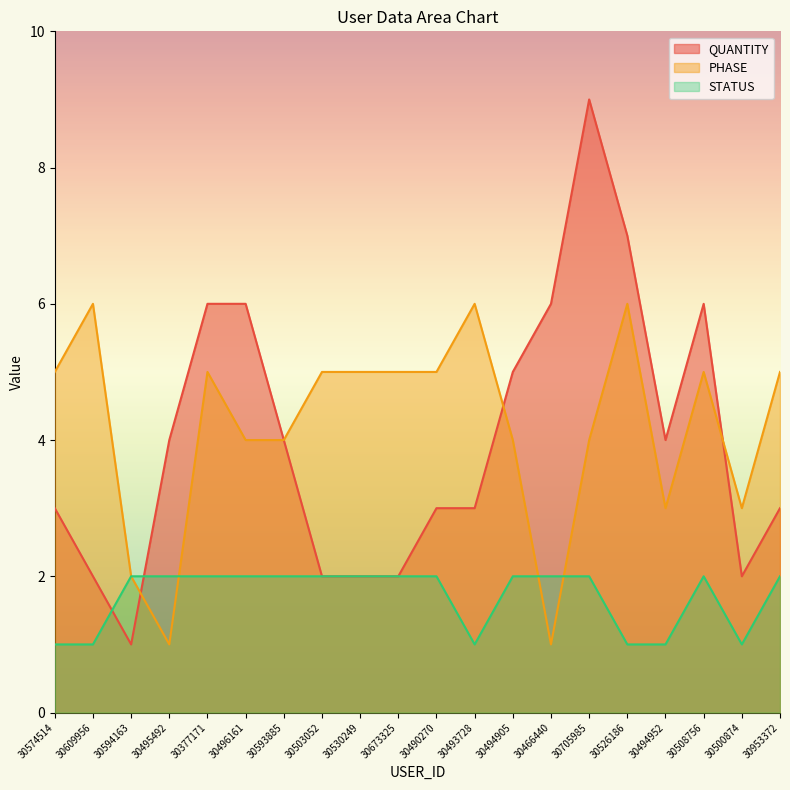

At how many categories does at least one series exceed 8?

1